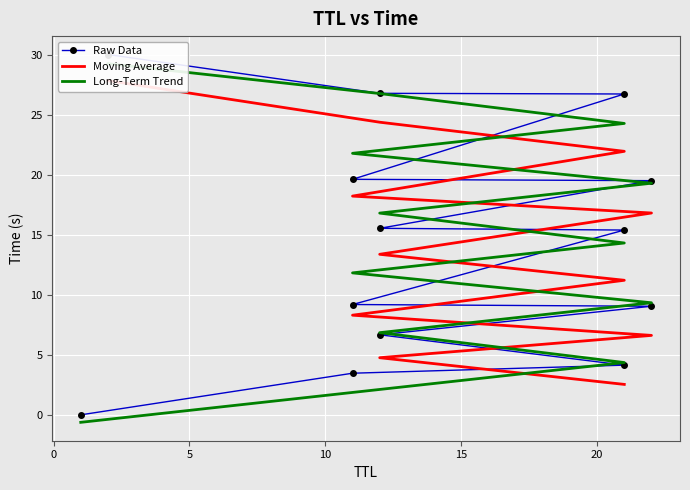

True or false: the data shows 26.6 at 21.

False